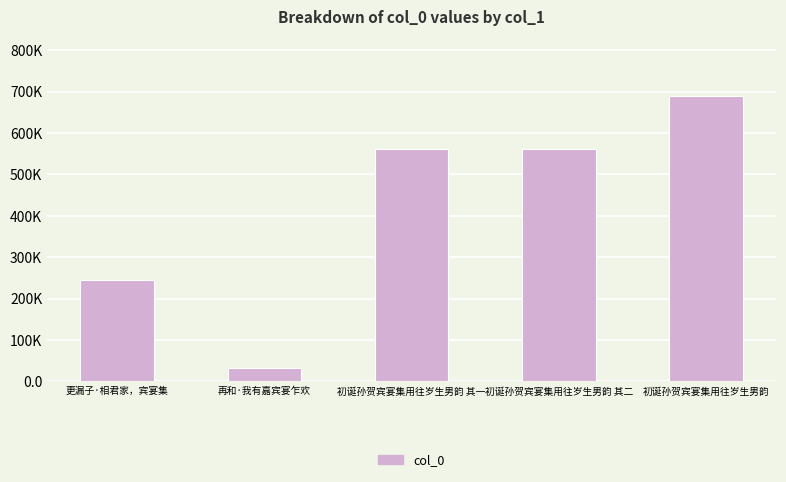

Are the bars horizontal?

No